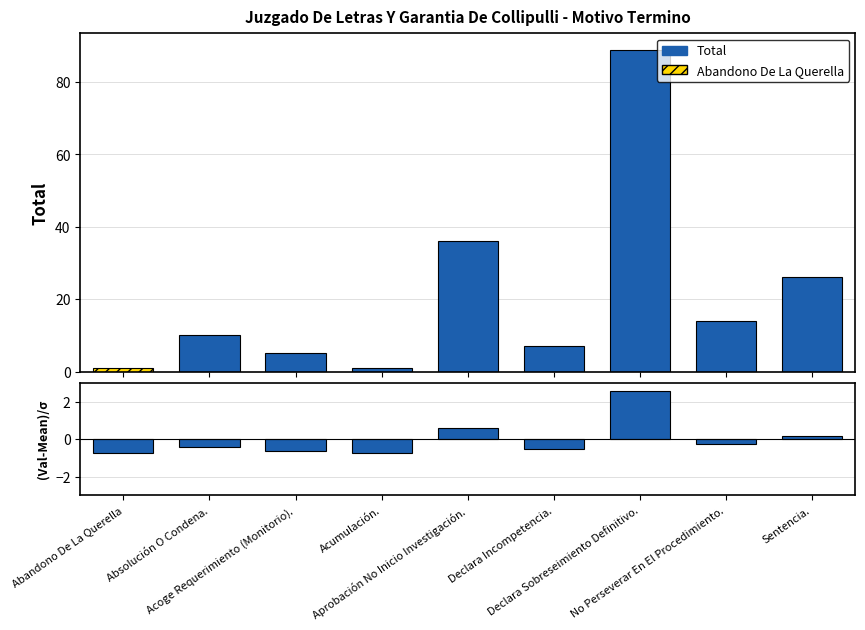

List the series in order of their overall mean, lowest first.

(Val-Mean)/Std, Total